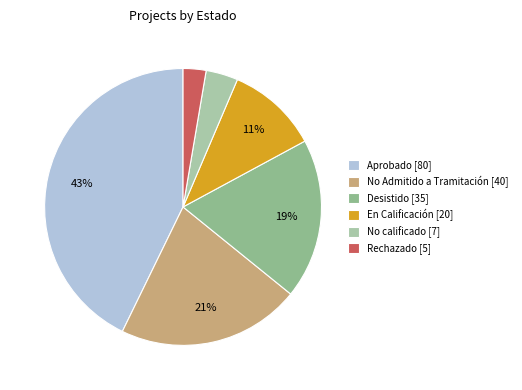

To the nearest percent, what is the difference between the largest and smallest slice percentages?

40%